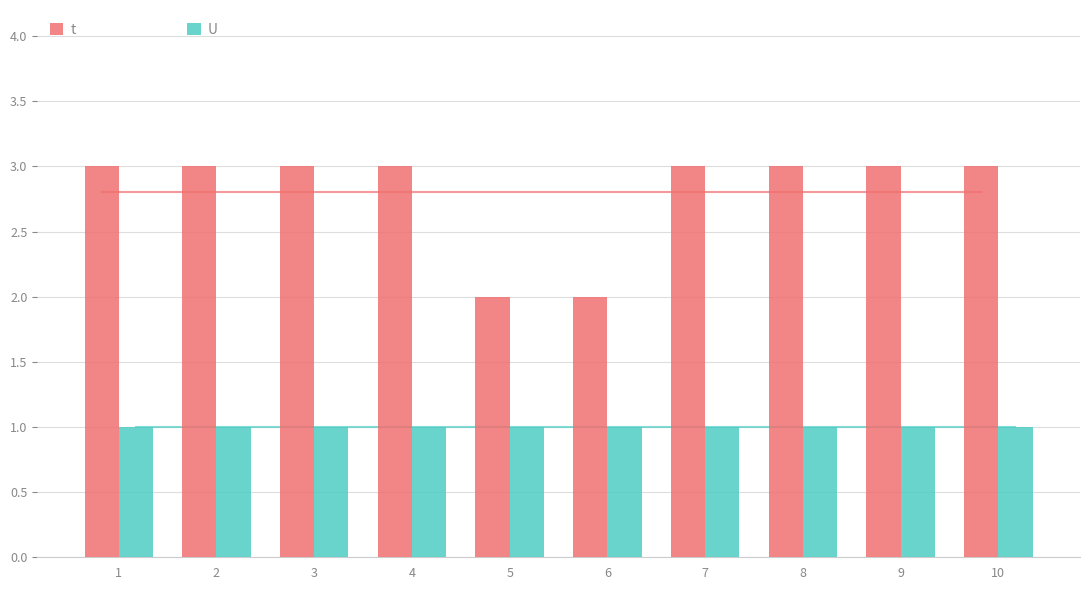

What is the spread (max minus min) of values at 4?

2